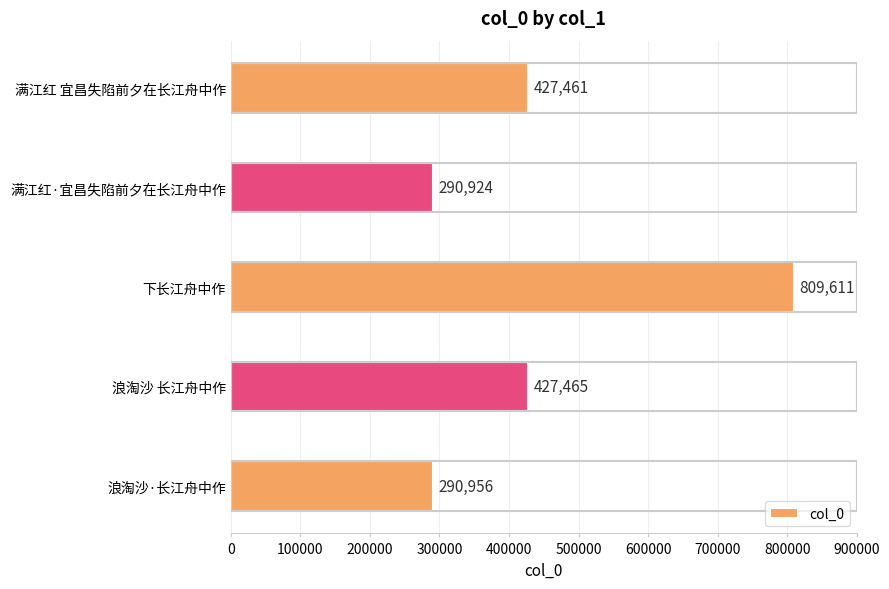

What is the greatest value displayed?

809611